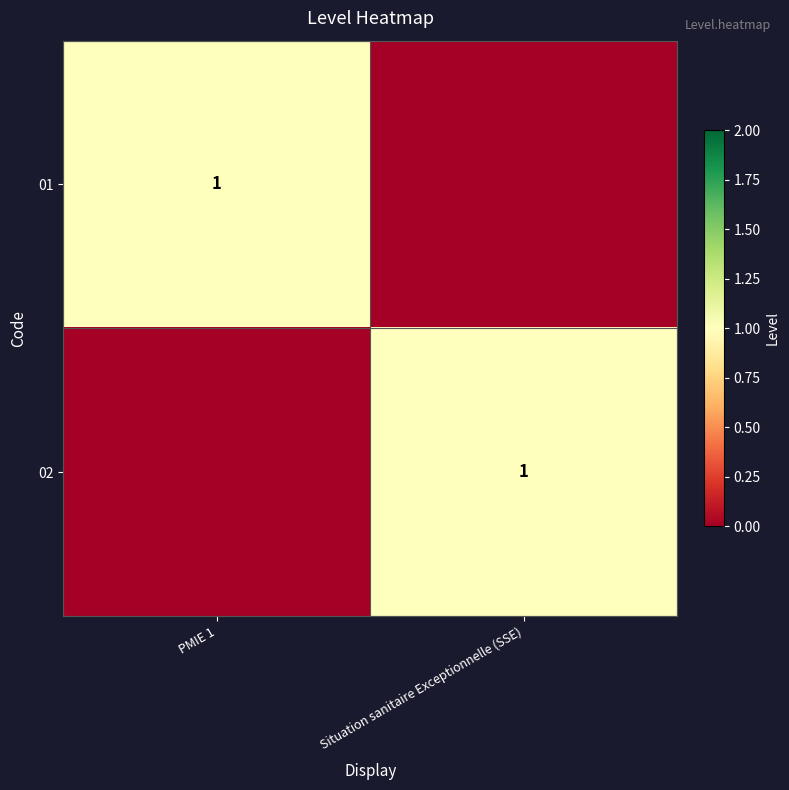

The value of 02 at Situation sanitaire Exceptionnelle (SSE) is 2. True or false?

False